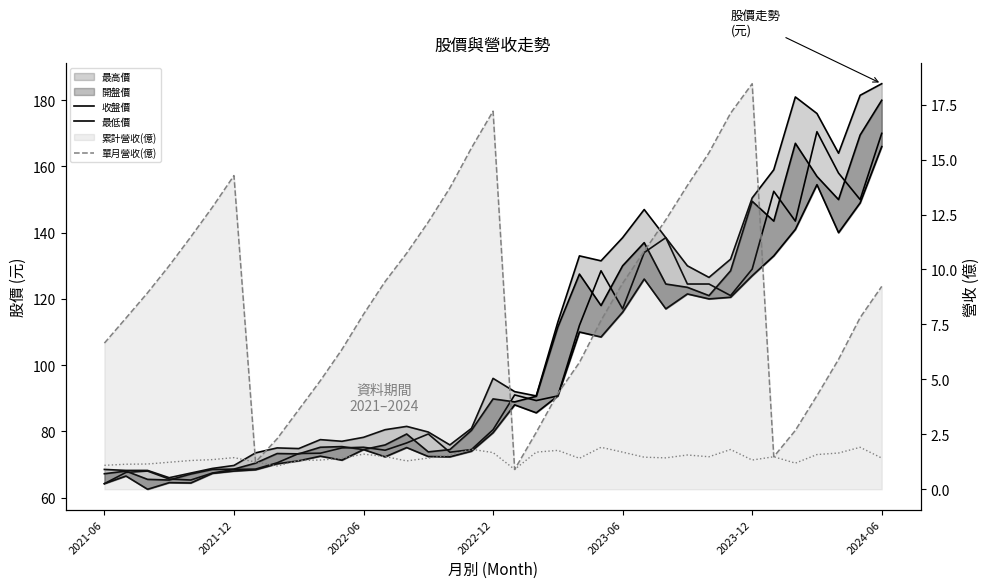

The value of 單月營收(億) at 2021-12 is 0.8. True or false?

False